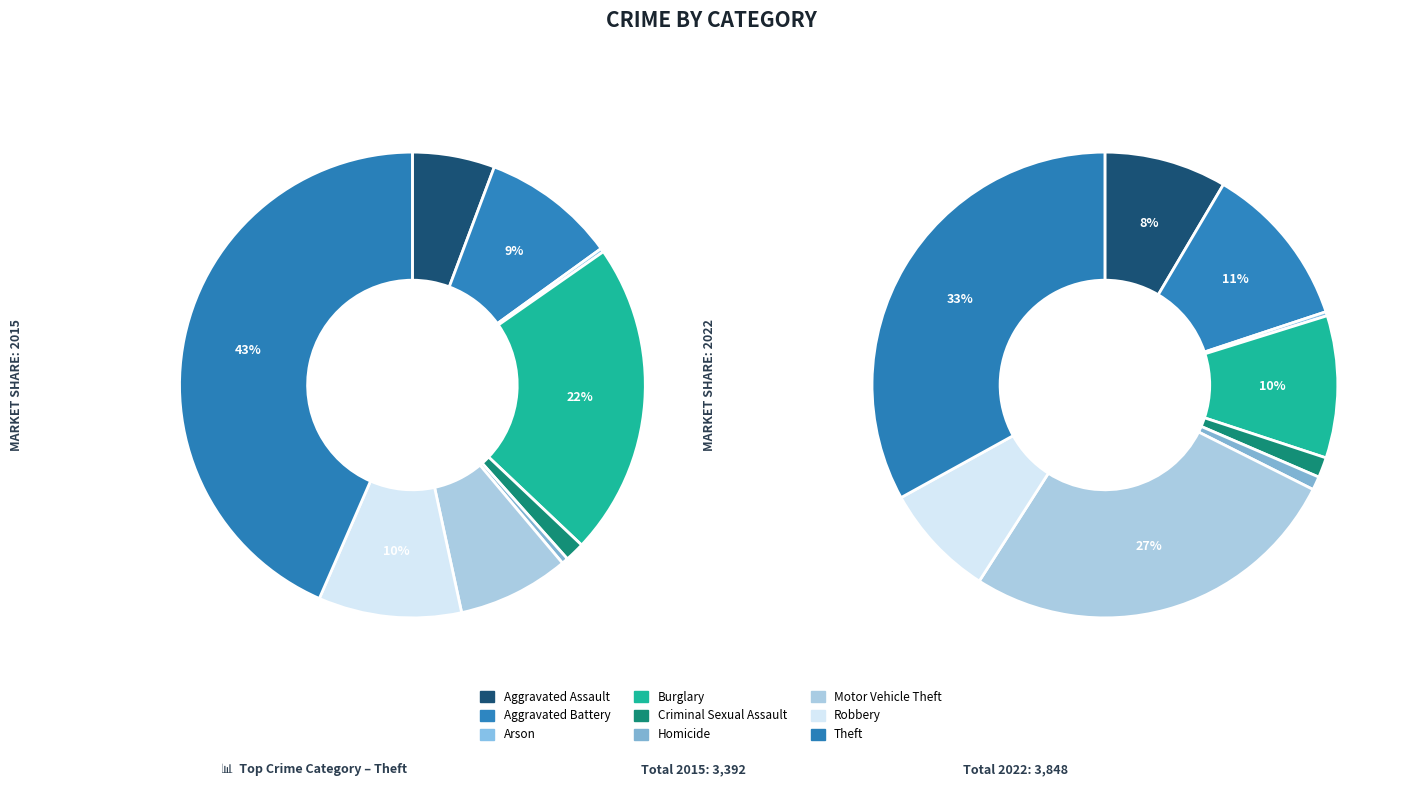

To the nearest percent, what is the difference between the largest and smallest slice percentages?

33%